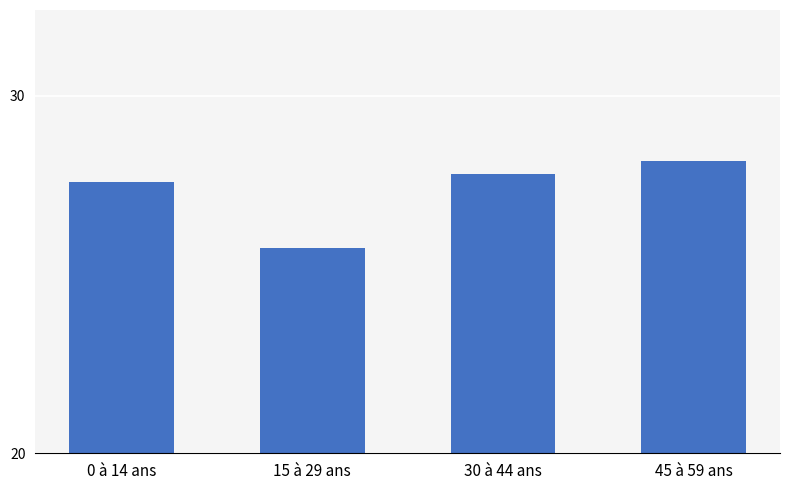

The value at 30 à 44 ans is 7.2. True or false?

False